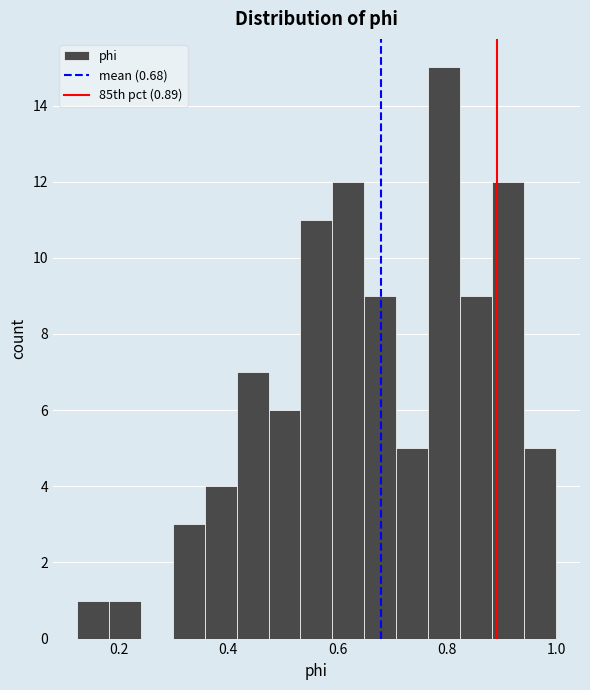

Read against the x-axis, roughly where is the centre of the tallest bar?

0.80